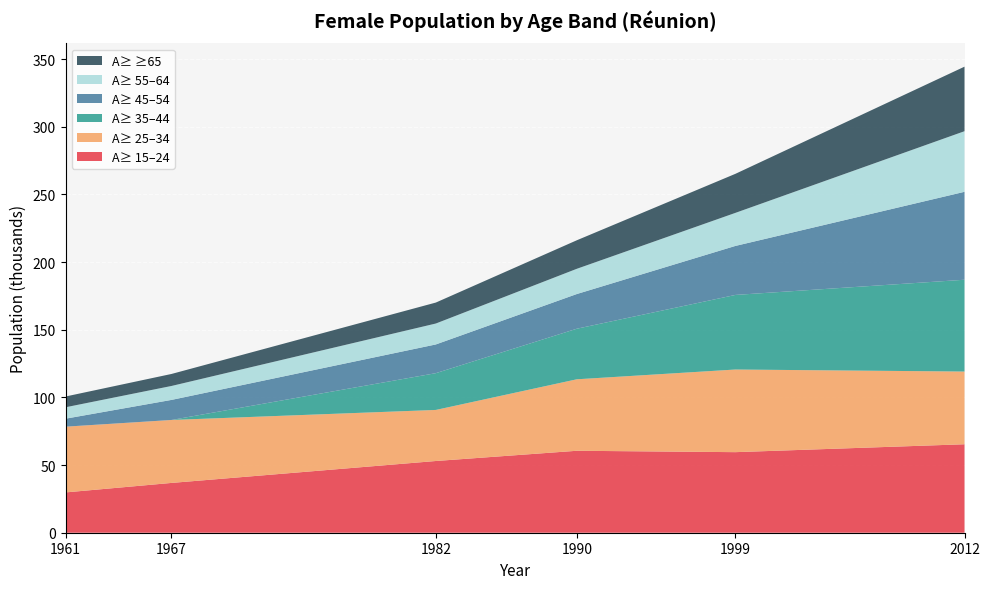

Reading right to left, extract all data points from this chart.

y15_24: 2012=65.4	1999=59.5	1990=60.6	1982=53.0	1967=36.8	1961=29.8
y25_34: 2012=53.7	1999=61.1	1990=52.8	1982=37.7	1967=46.5	1961=48.6
y35_44: 2012=67.9	1999=55.1	1990=37.4	1982=27.2	1967=0.0	1961=0.0
y45_54: 2012=65.0	1999=36.2	1990=25.6	1982=21.2	1967=14.8	1961=5.9
y55_64: 2012=44.8	1999=24.4	1990=18.6	1982=15.5	1967=10.3	1961=8.4
yge65: 2012=47.7	1999=28.9	1990=21.1	1982=15.5	1967=8.9	1961=8.0